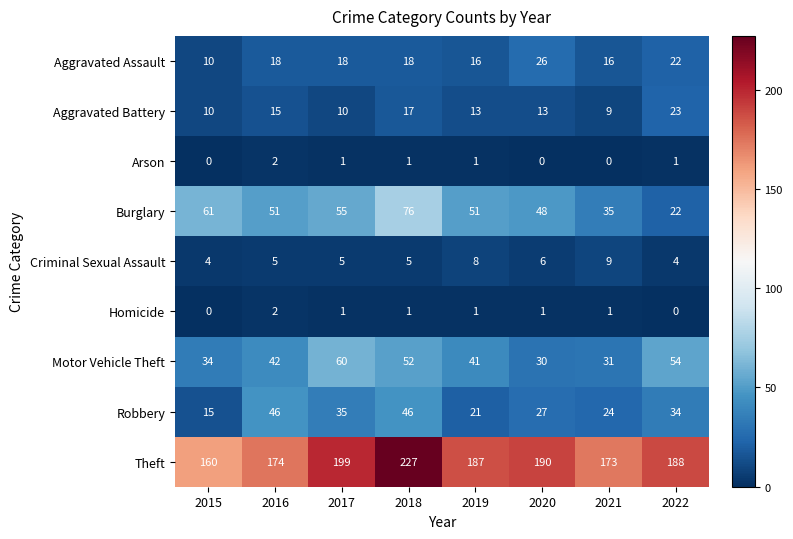

At which label is Criminal Sexual Assault closest to 6?

2020